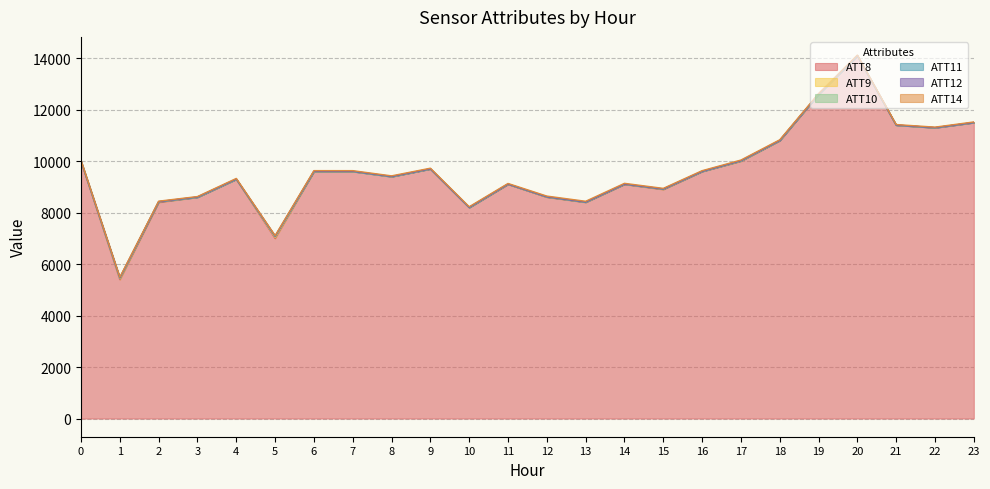

Is the value of ATT12 at 20 greater than the value of ATT14 at 11?

No